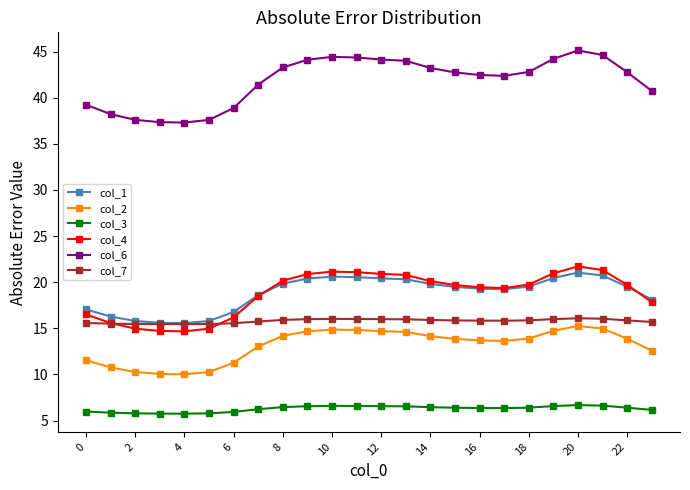

True or false: col_1 has more than 1 interior local peaks.

True